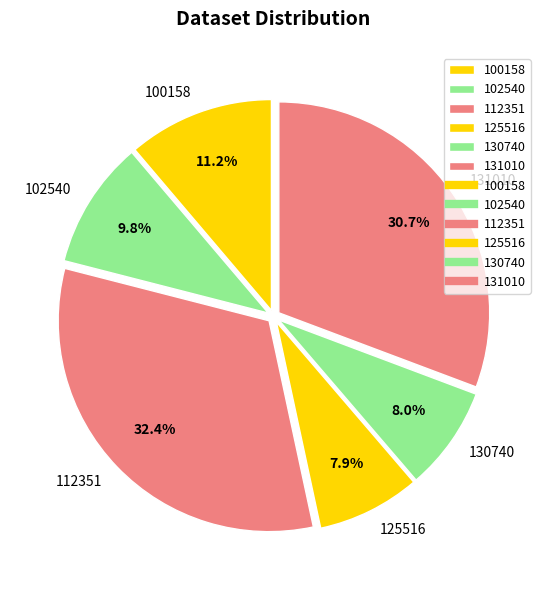

To the nearest percent, what is the average slice percentage?

17%